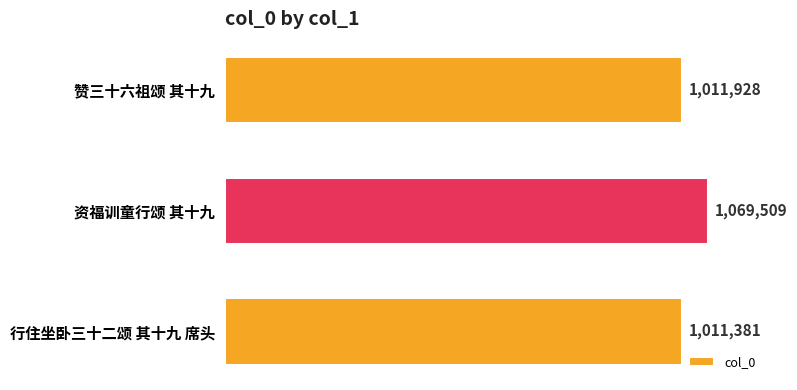

How many values are below 1011928?

1